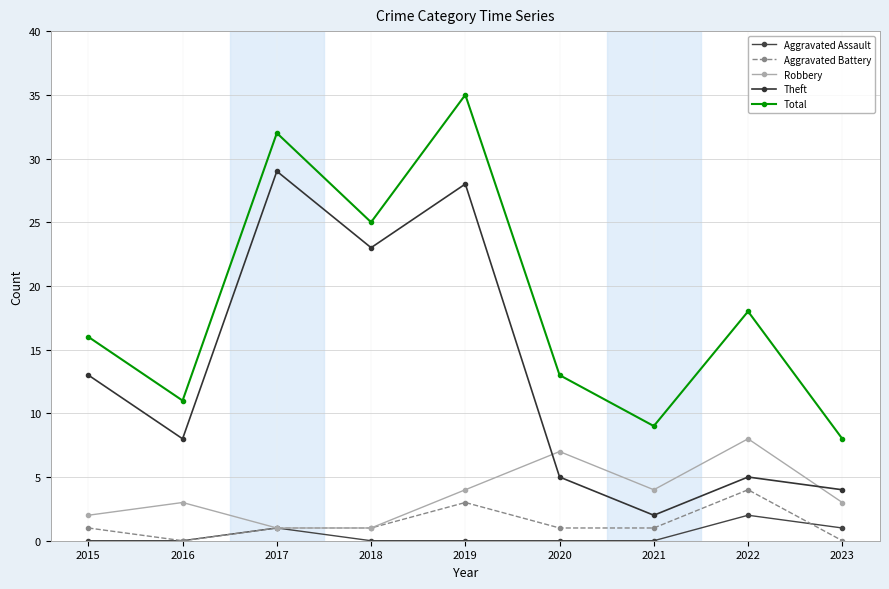

True or false: Aggravated Assault has more than 1 interior local peaks.

True